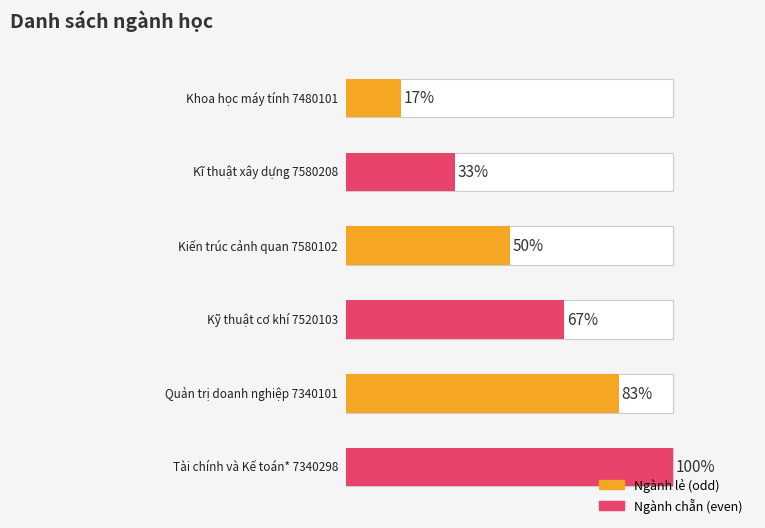

The value at Kiến trúc cảnh quan 7580102 is 4. True or false?

False